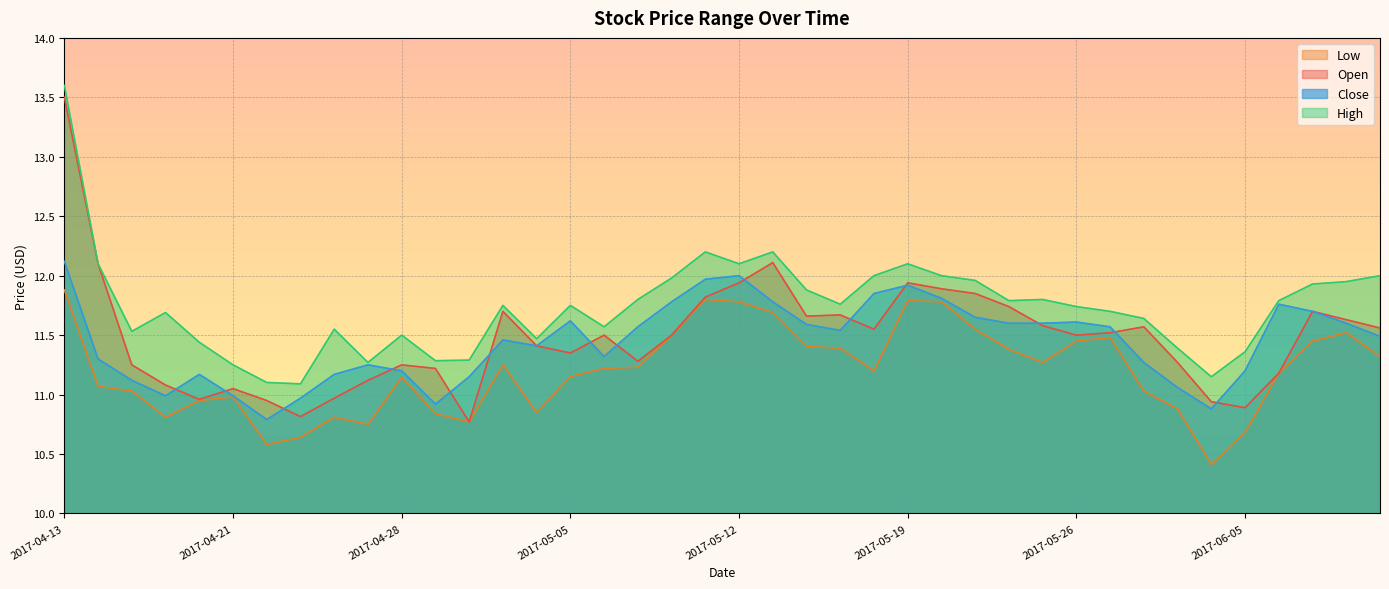

Reading left to right, extract all data points from this chart.

Open: 2017-04-13=13.5	2017-04-17=12.1	2017-04-18=11.2	2017-04-19=11.1	2017-04-20=11.0	2017-04-21=11.1	2017-04-24=10.9	2017-04-25=10.8	2017-04-26=11.0	2017-04-27=11.1	2017-04-28=11.2	2017-05-01=11.2	2017-05-02=10.8	2017-05-03=11.7	2017-05-04=11.4	2017-05-05=11.3	2017-05-08=11.5	2017-05-09=11.3	2017-05-10=11.5	2017-05-11=11.8	2017-05-12=11.9	2017-05-15=12.1	2017-05-16=11.7	2017-05-17=11.7	2017-05-18=11.6	2017-05-19=11.9	2017-05-22=11.9	2017-05-23=11.8	2017-05-24=11.7	2017-05-25=11.6	2017-05-26=11.5	2017-05-30=11.5	2017-05-31=11.6	2017-06-01=11.3	2017-06-02=10.9	2017-06-05=10.9	2017-06-06=11.2	2017-06-07=11.7	2017-06-08=11.6	2017-06-09=11.6
High: 2017-04-13=13.6	2017-04-17=12.1	2017-04-18=11.5	2017-04-19=11.7	2017-04-20=11.4	2017-04-21=11.2	2017-04-24=11.1	2017-04-25=11.1	2017-04-26=11.6	2017-04-27=11.3	2017-04-28=11.5	2017-05-01=11.3	2017-05-02=11.3	2017-05-03=11.8	2017-05-04=11.5	2017-05-05=11.8	2017-05-08=11.6	2017-05-09=11.8	2017-05-10=12.0	2017-05-11=12.2	2017-05-12=12.1	2017-05-15=12.2	2017-05-16=11.9	2017-05-17=11.8	2017-05-18=12.0	2017-05-19=12.1	2017-05-22=12.0	2017-05-23=12.0	2017-05-24=11.8	2017-05-25=11.8	2017-05-26=11.7	2017-05-30=11.7	2017-05-31=11.6	2017-06-01=11.4	2017-06-02=11.2	2017-06-05=11.4	2017-06-06=11.8	2017-06-07=11.9	2017-06-08=11.9	2017-06-09=12.0
Low: 2017-04-13=11.9	2017-04-17=11.1	2017-04-18=11.0	2017-04-19=10.8	2017-04-20=10.9	2017-04-21=11.0	2017-04-24=10.6	2017-04-25=10.6	2017-04-26=10.8	2017-04-27=10.8	2017-04-28=11.1	2017-05-01=10.8	2017-05-02=10.8	2017-05-03=11.2	2017-05-04=10.8	2017-05-05=11.2	2017-05-08=11.2	2017-05-09=11.2	2017-05-10=11.5	2017-05-11=11.8	2017-05-12=11.8	2017-05-15=11.7	2017-05-16=11.4	2017-05-17=11.4	2017-05-18=11.2	2017-05-19=11.8	2017-05-22=11.8	2017-05-23=11.6	2017-05-24=11.4	2017-05-25=11.3	2017-05-26=11.4	2017-05-30=11.5	2017-05-31=11.0	2017-06-01=10.9	2017-06-02=10.4	2017-06-05=10.7	2017-06-06=11.2	2017-06-07=11.4	2017-06-08=11.5	2017-06-09=11.3
Close: 2017-04-13=12.1	2017-04-17=11.3	2017-04-18=11.1	2017-04-19=11.0	2017-04-20=11.2	2017-04-21=11.0	2017-04-24=10.8	2017-04-25=11.0	2017-04-26=11.2	2017-04-27=11.2	2017-04-28=11.2	2017-05-01=10.9	2017-05-02=11.2	2017-05-03=11.5	2017-05-04=11.4	2017-05-05=11.6	2017-05-08=11.3	2017-05-09=11.6	2017-05-10=11.8	2017-05-11=12.0	2017-05-12=12.0	2017-05-15=11.8	2017-05-16=11.6	2017-05-17=11.5	2017-05-18=11.8	2017-05-19=11.9	2017-05-22=11.8	2017-05-23=11.7	2017-05-24=11.6	2017-05-25=11.6	2017-05-26=11.6	2017-05-30=11.6	2017-05-31=11.3	2017-06-01=11.1	2017-06-02=10.9	2017-06-05=11.2	2017-06-06=11.8	2017-06-07=11.7	2017-06-08=11.6	2017-06-09=11.5